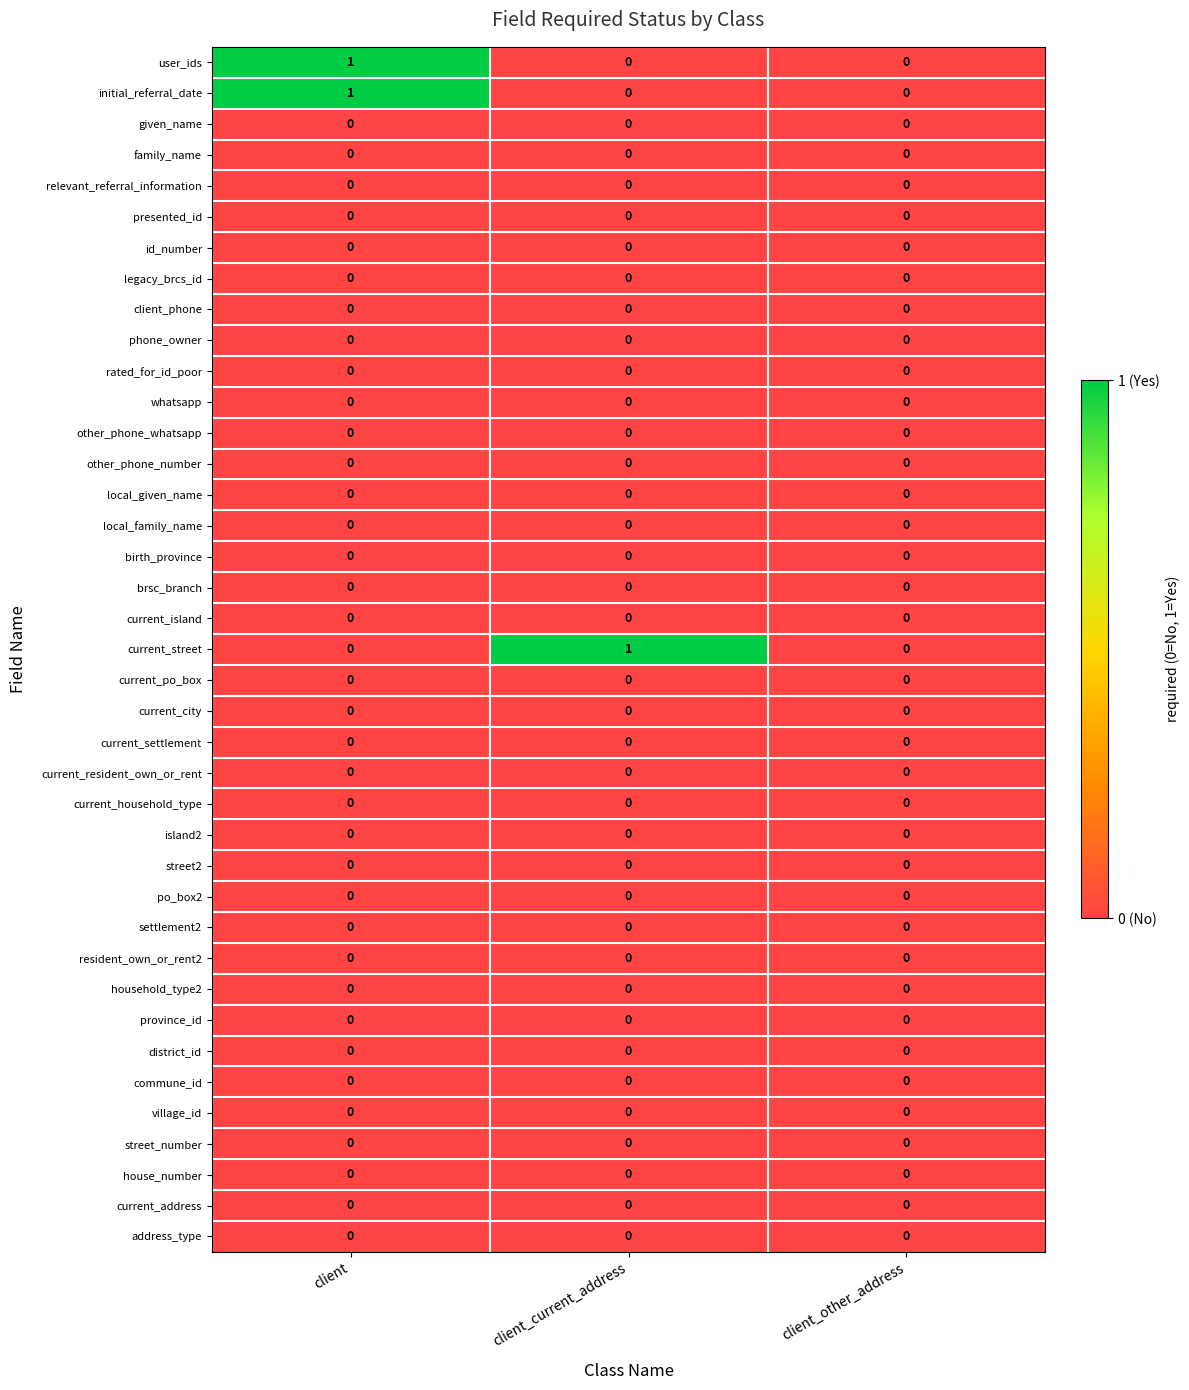

The local_given_name series shows 0 at client_current_address. True or false?

True